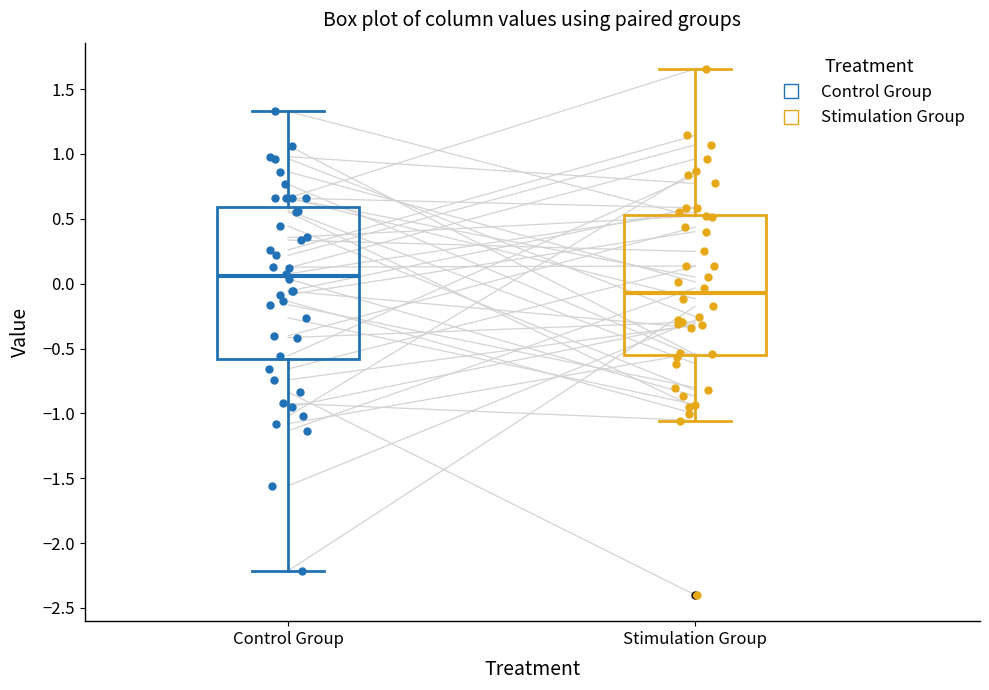

Which box is the tallest, from its lower edge to its upper edge?

Control Group